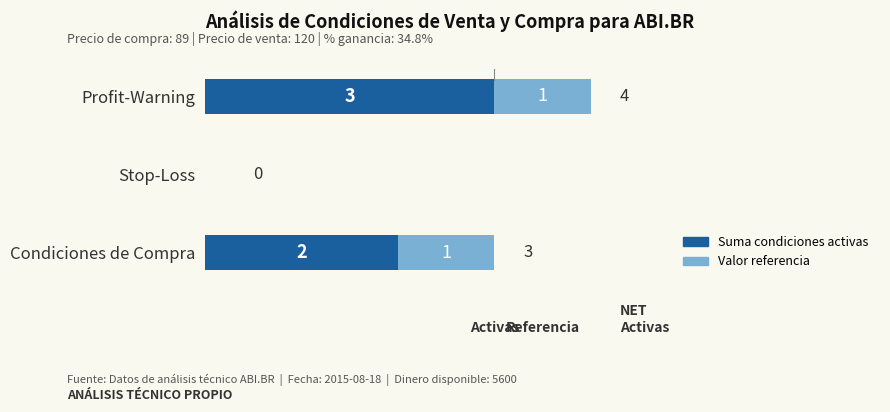

At which category is the sum across all series the highest?

Profit-Warning